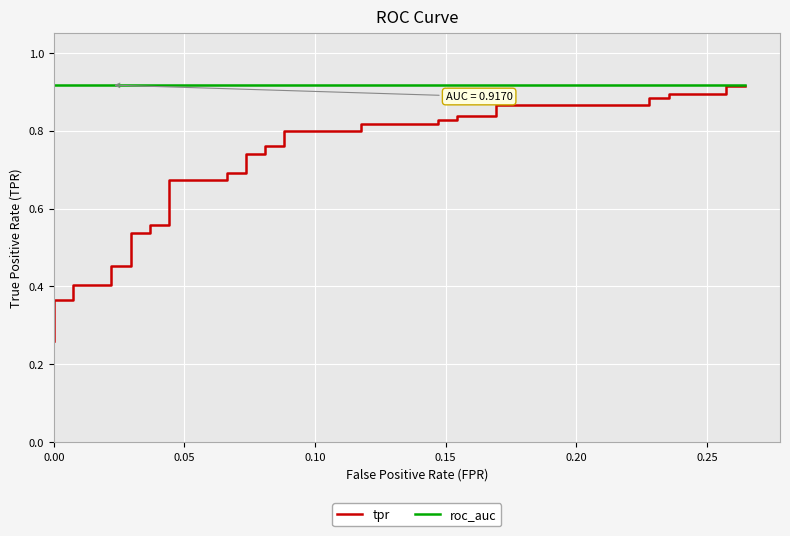

What is the value of the tpr point at the 22nd from the left?

0.7